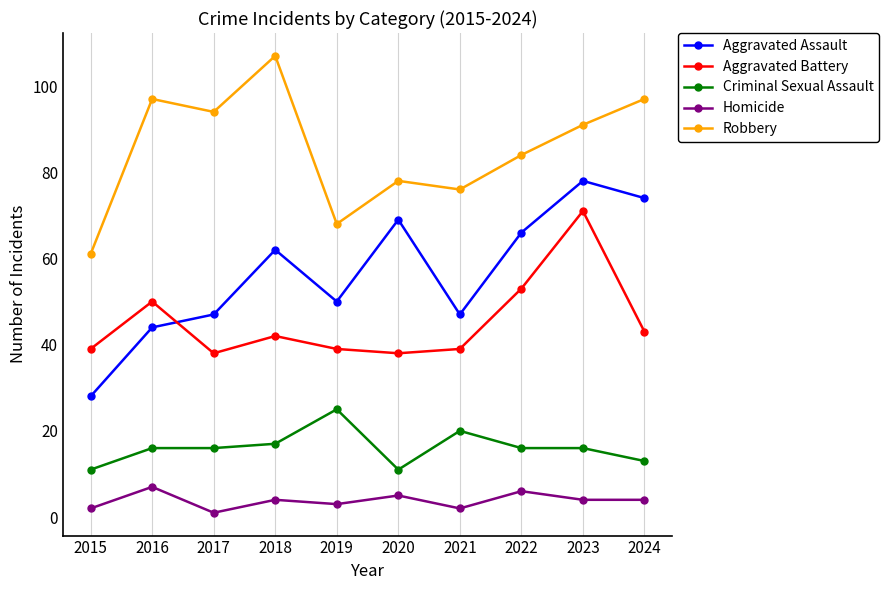

Rank the series by their maximum value, from lowest to highest.

Homicide, Criminal Sexual Assault, Aggravated Battery, Aggravated Assault, Robbery